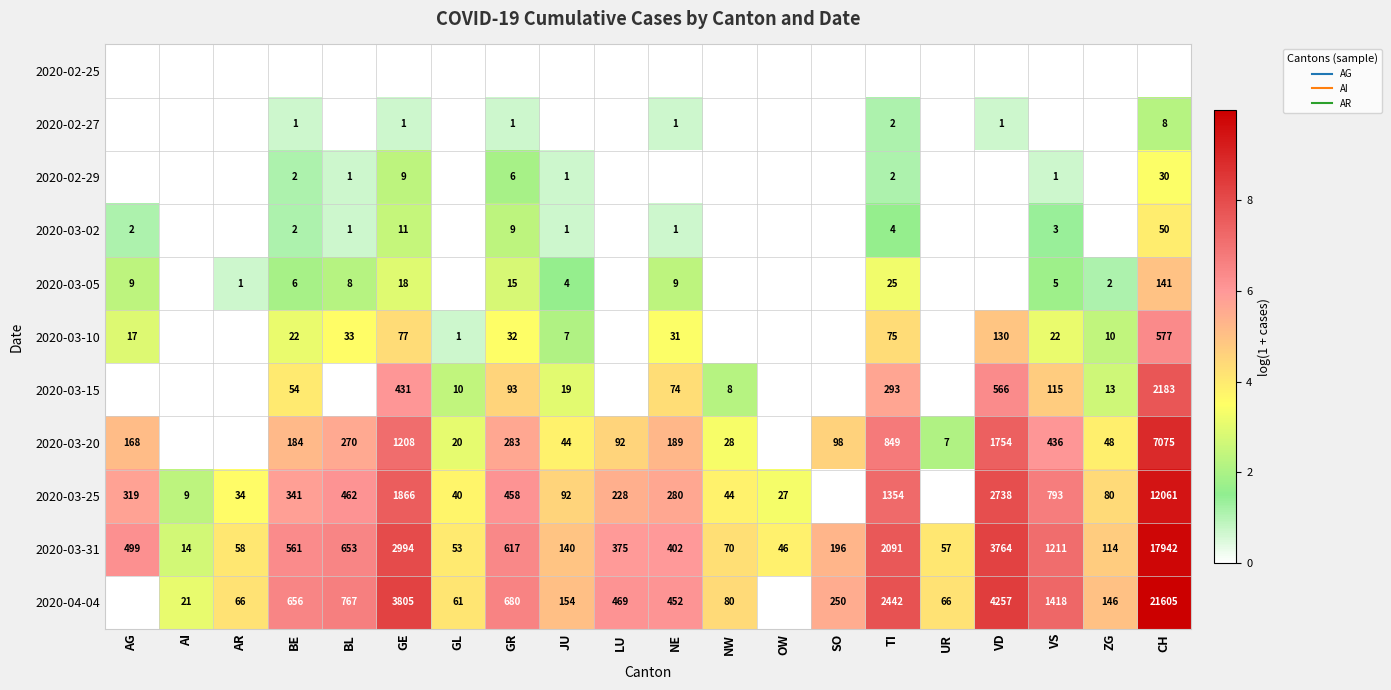

What value does the 2020-03-15 series have at NE?

4.3